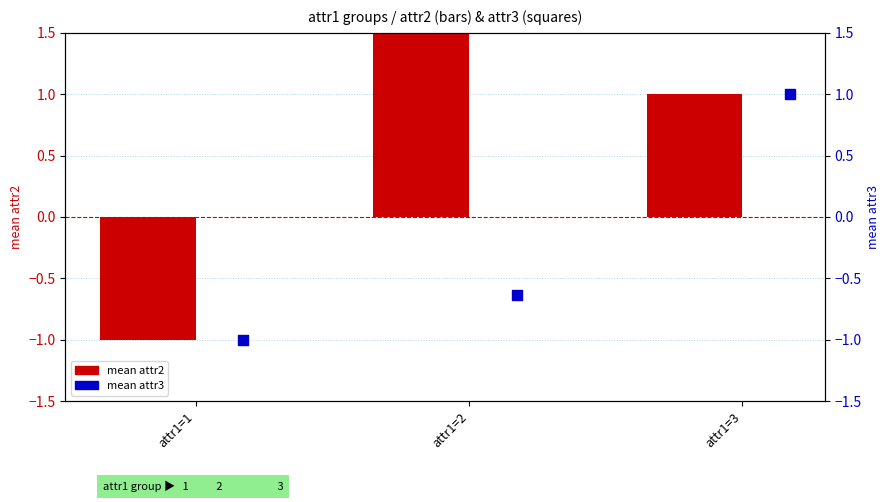

What is the total value across all series at attr1=2?

1.1